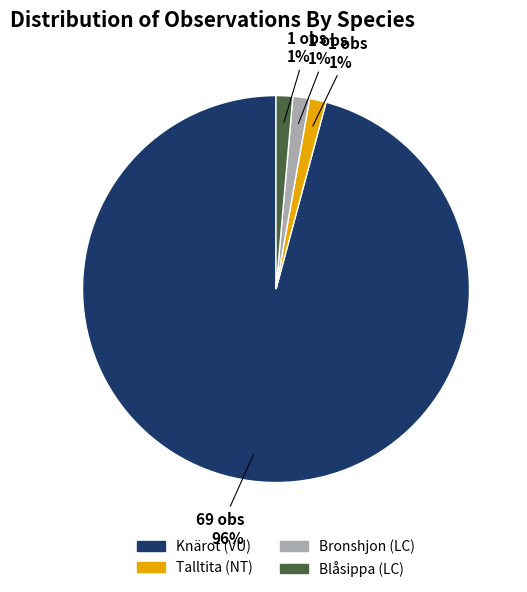

What percentage is the Bronshjon (LC) slice, to the nearest percent?

1%